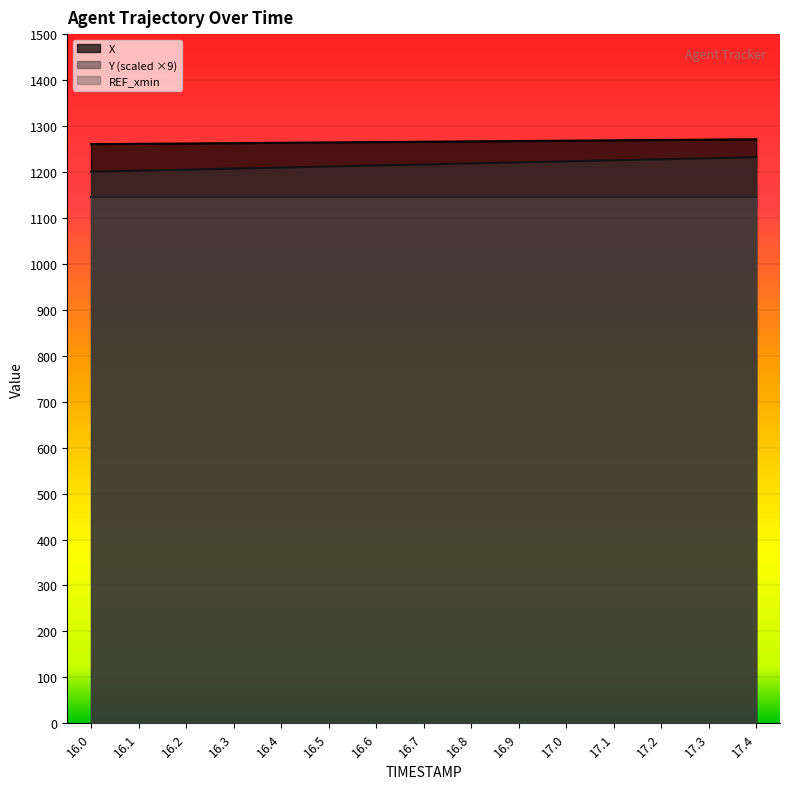

True or false: Y and X cross at least once.

False